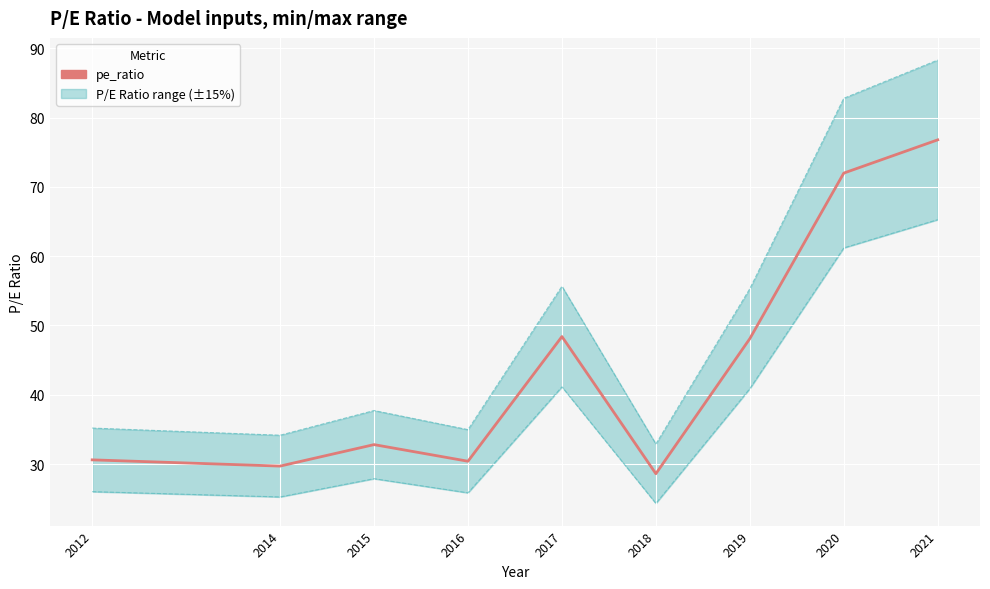

True or false: the data shows 32.8 at 2015.

True